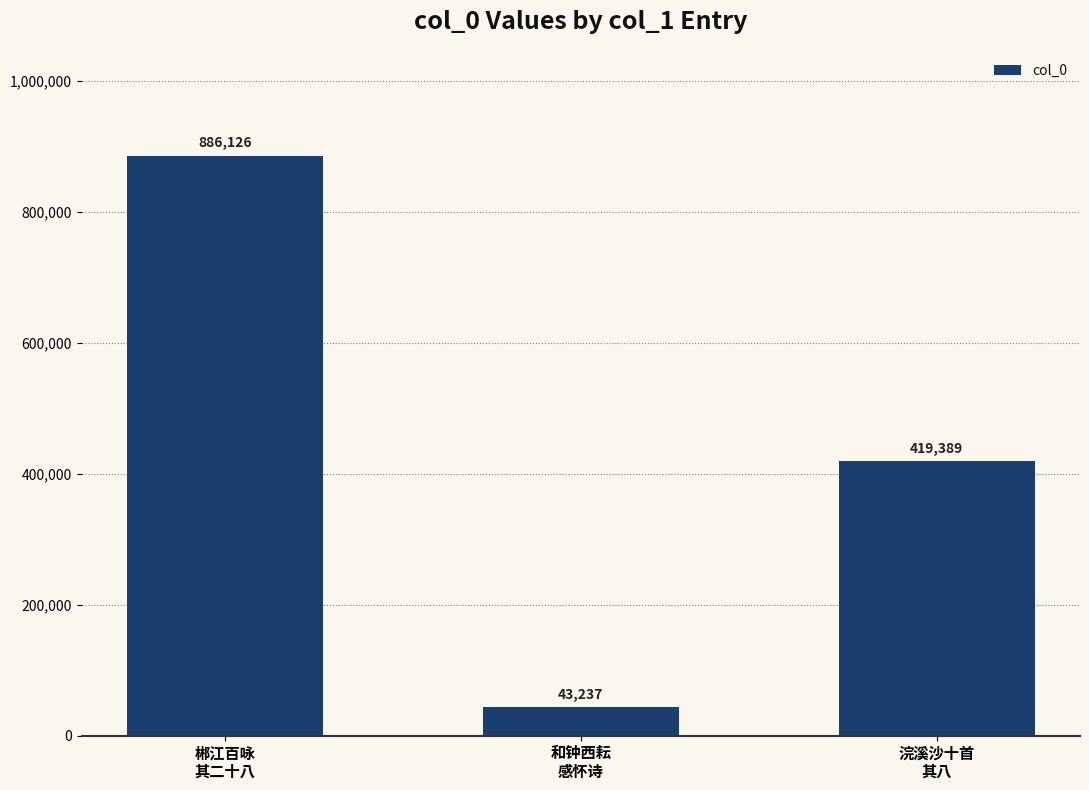

What is the change in value from 郴江百咏
其二十八 to 浣溪沙十首
其八?

-466737